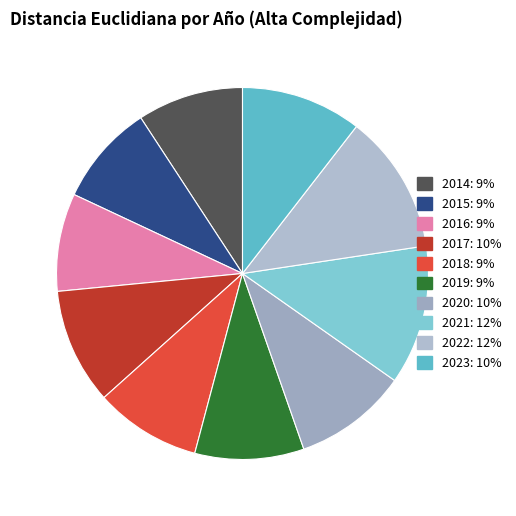

To the nearest percent, what is the difference between the 2023 and 2014 slice percentages?

1%